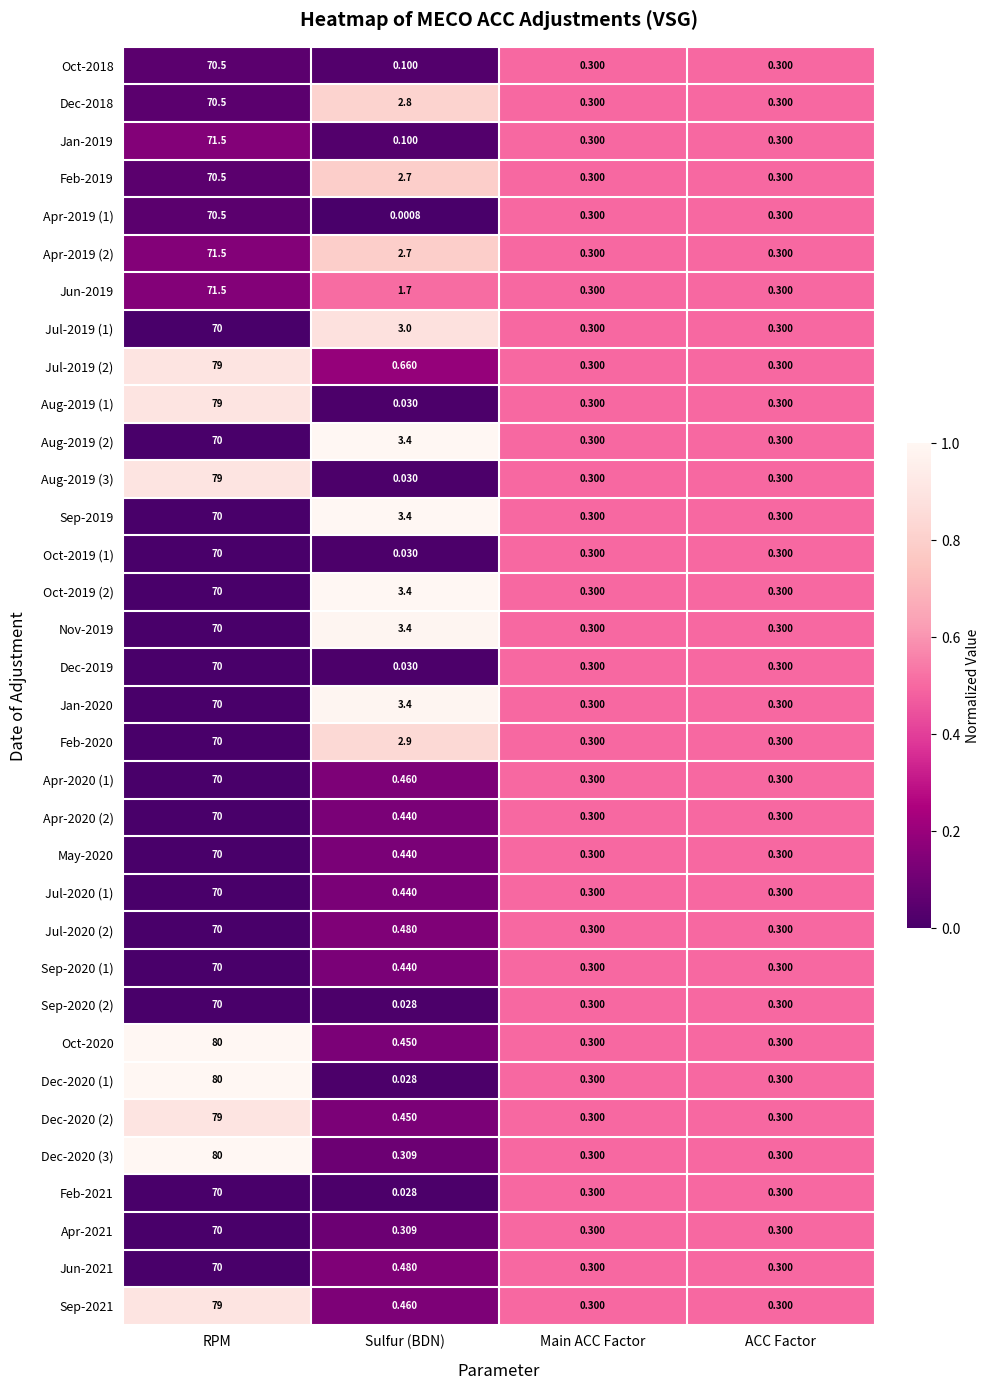

At which category is the sum across all series the highest?

RPM